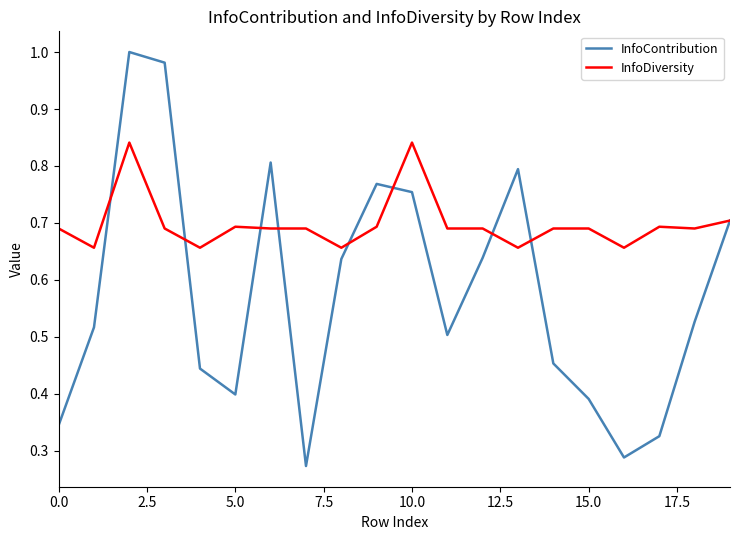

Which series has the largest range (max minus min)?

InfoContribution